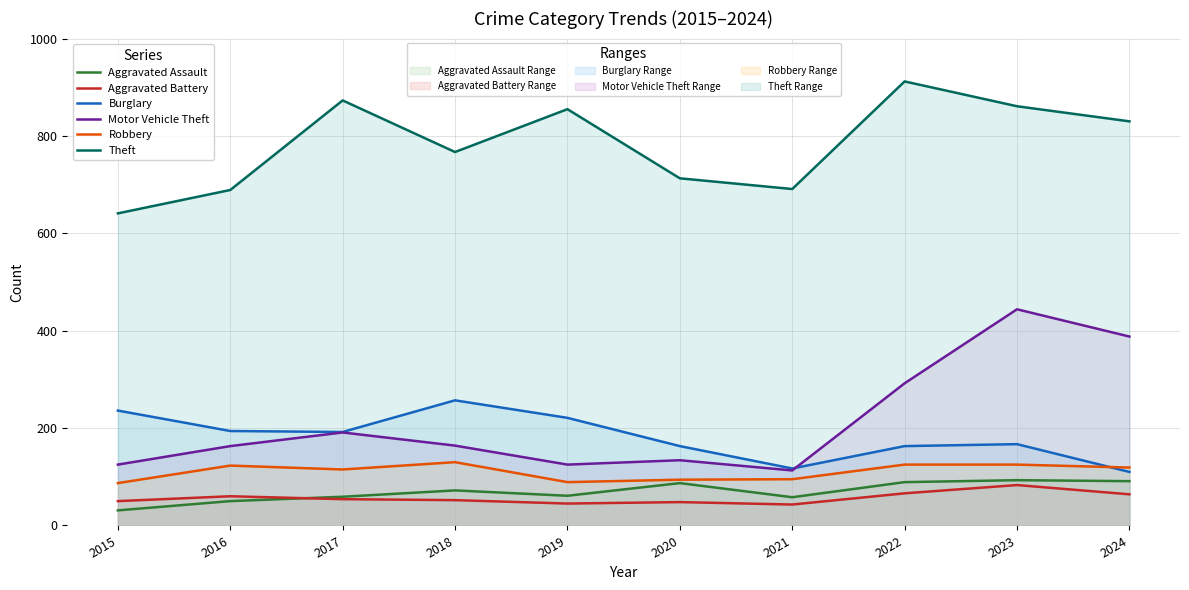

At how many categories does at least one series exceed 645?

9